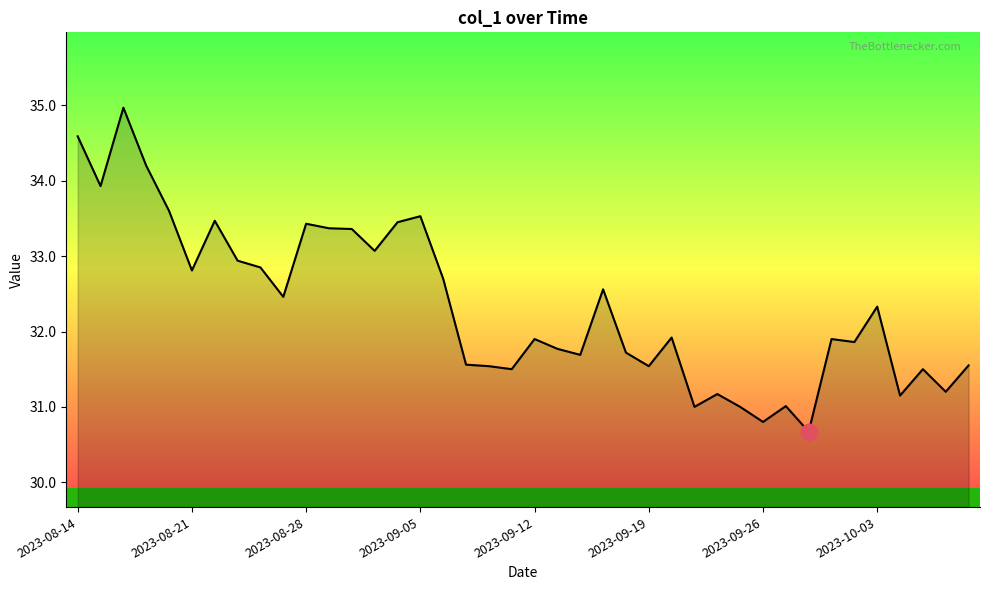

What is the greatest value displayed?

35.0